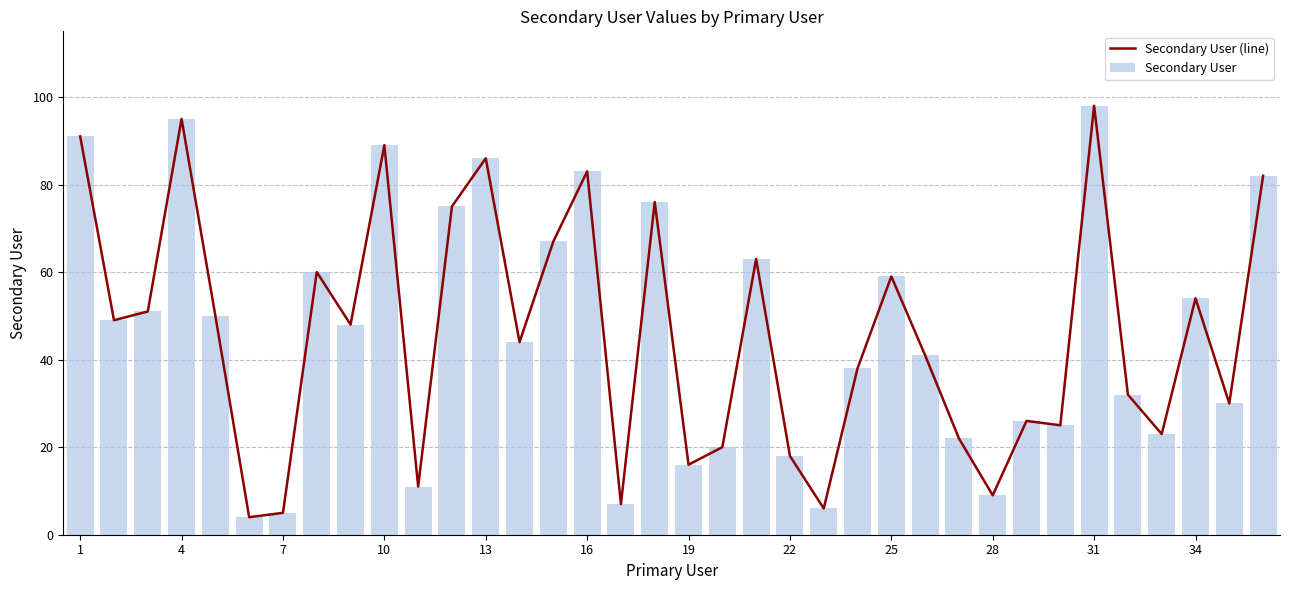

What is the highest value of the Secondary User (line) series?

98